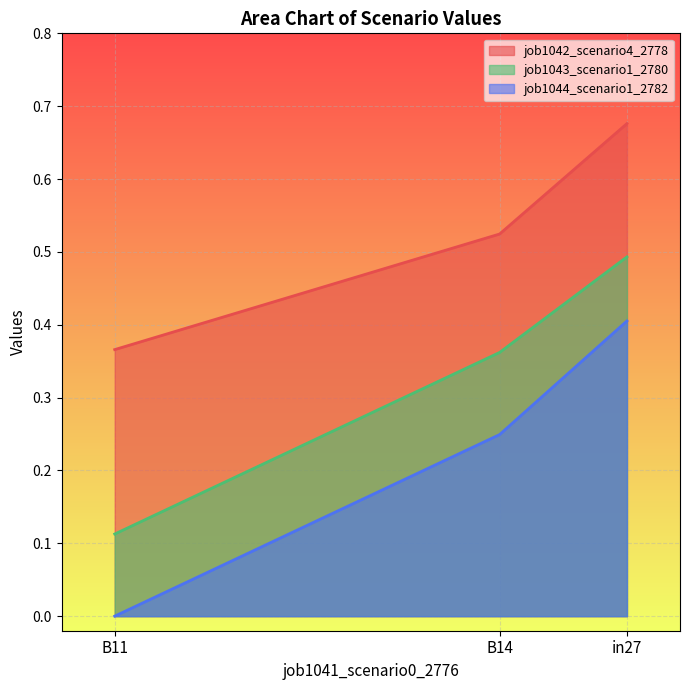

What is the spread (max minus min) of values at B14?

0.3